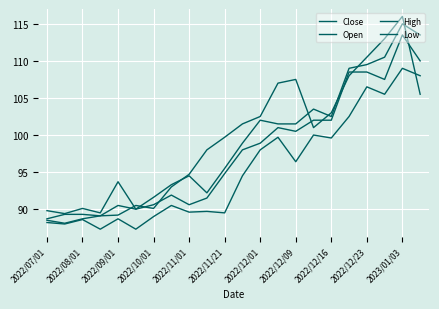

What is the sum of all Close values?

2185.1